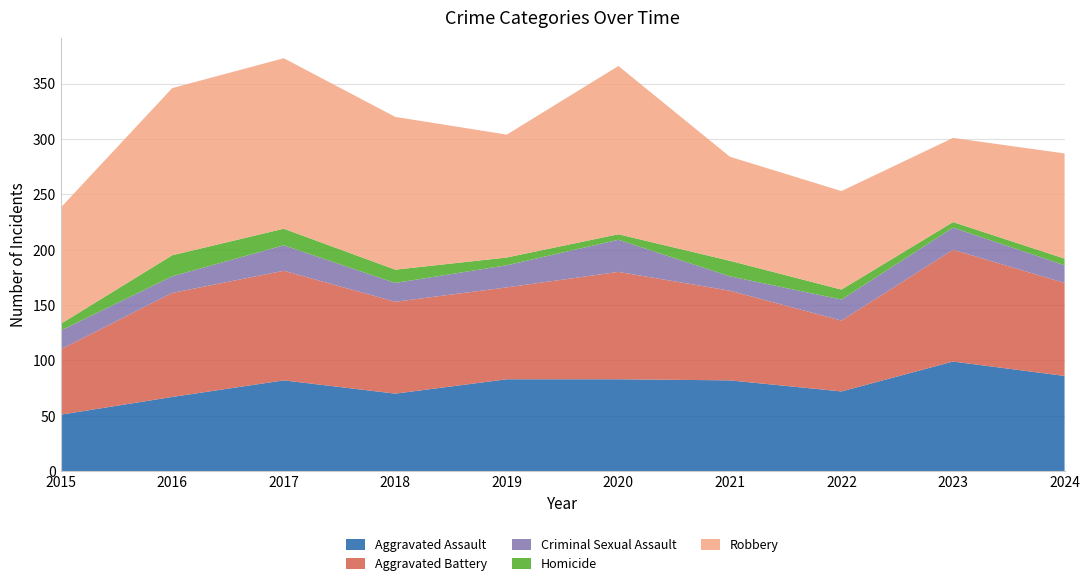

Reading left to right, extract all data points from this chart.

Aggravated Assault: 2015=51	2016=67	2017=82	2018=70	2019=83	2020=83	2021=82	2022=72	2023=99	2024=86
Aggravated Battery: 2015=59	2016=94	2017=99	2018=83	2019=83	2020=97	2021=81	2022=64	2023=101	2024=84
Criminal Sexual Assault: 2015=17	2016=15	2017=23	2018=17	2019=20	2020=29	2021=13	2022=19	2023=20	2024=16
Homicide: 2015=6	2016=19	2017=15	2018=12	2019=7	2020=5	2021=14	2022=9	2023=5	2024=6
Robbery: 2015=105	2016=151	2017=154	2018=138	2019=111	2020=152	2021=94	2022=89	2023=76	2024=95